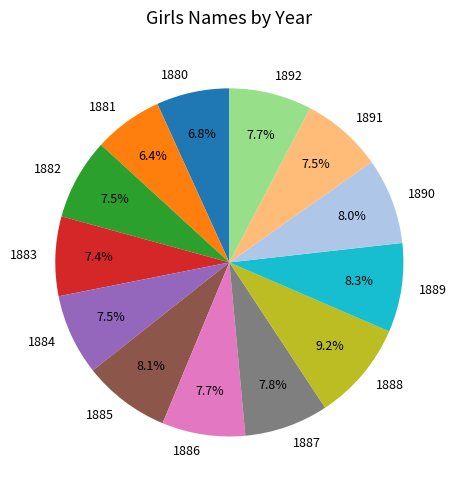

How many segments does this pie chart have?

13